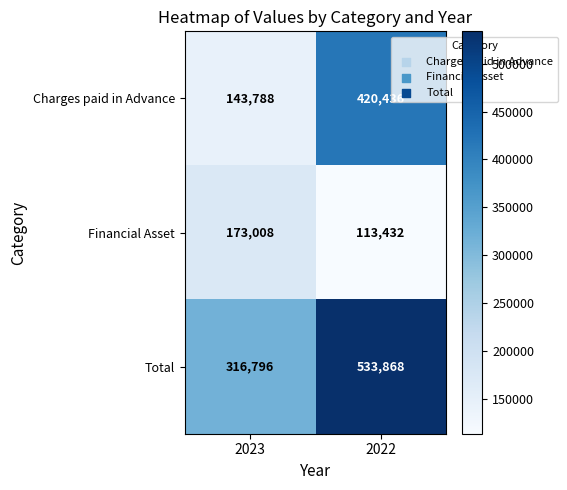

True or false: Financial Asset has a value of 158564 at 2022.

False